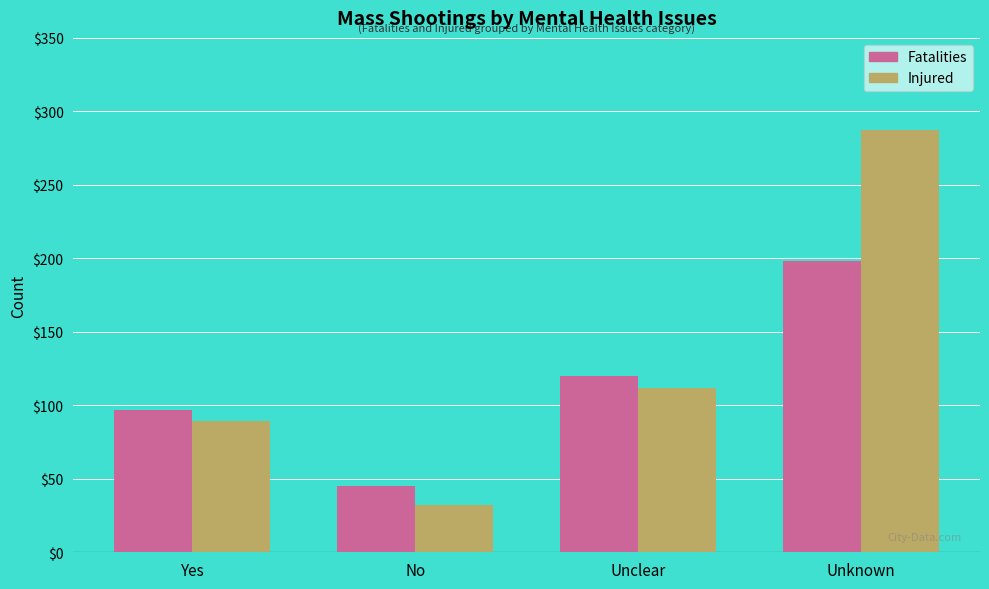

What position from the right is No?

3